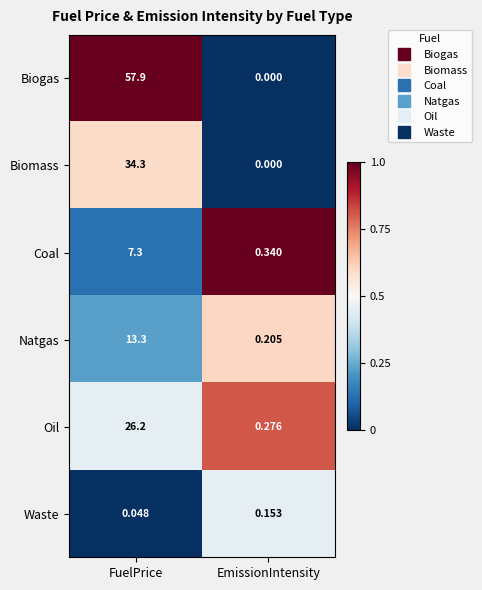

Between FuelPrice and EmissionIntensity, which series saw the biggest shift?

Biogas